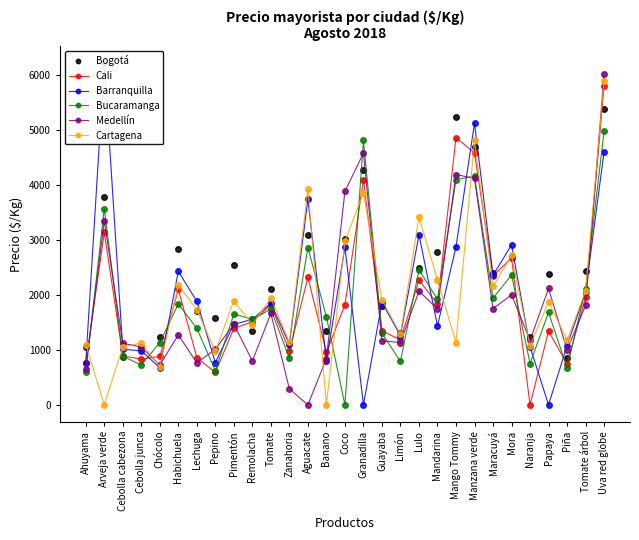

Is the value of Bogotá at Piña greater than the value of Cali at Coco?

No